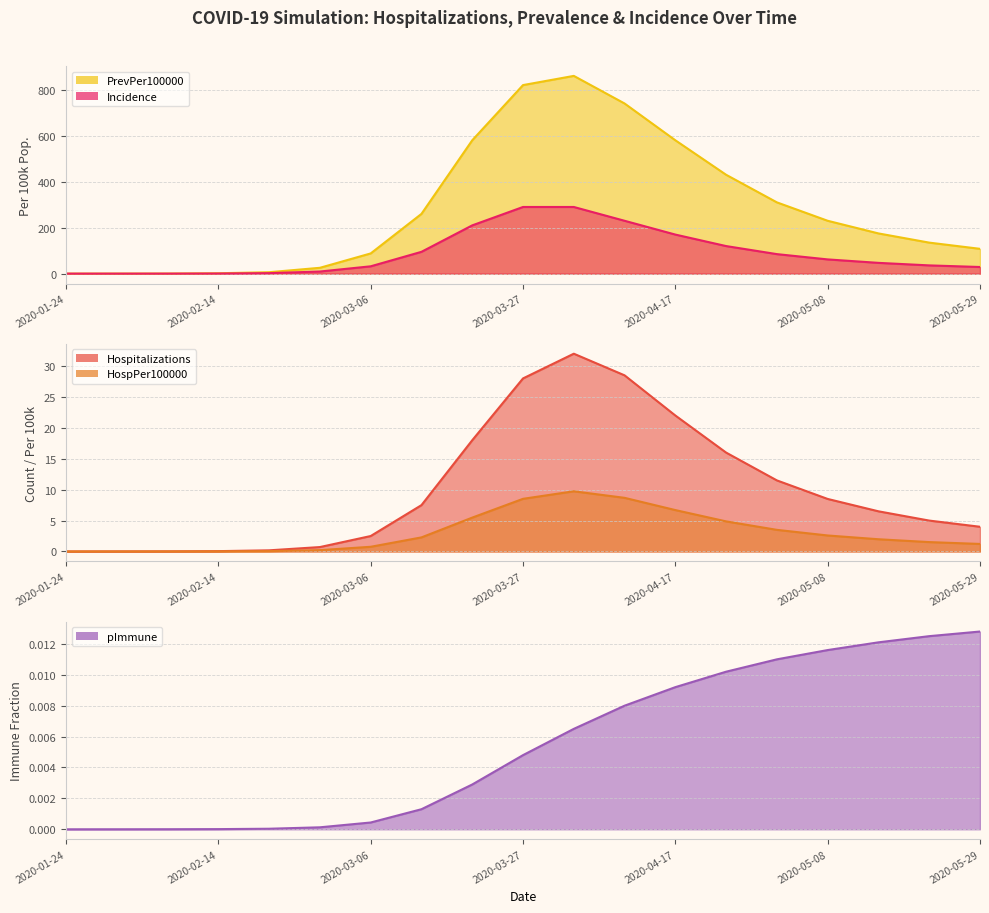

How many lines are shown in the chart?

5